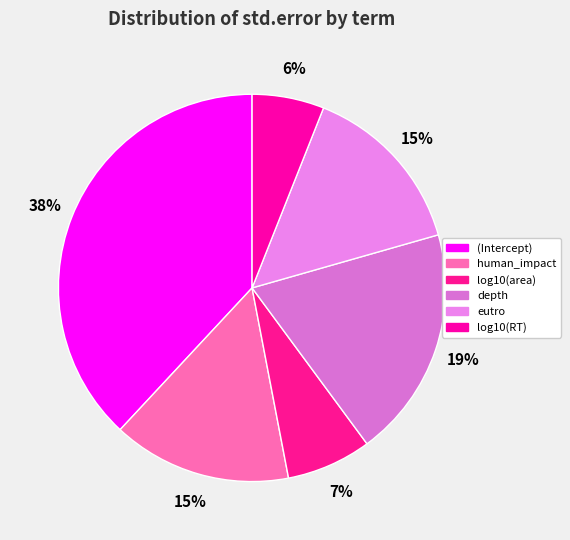

Count the number of slices in the pie.

6